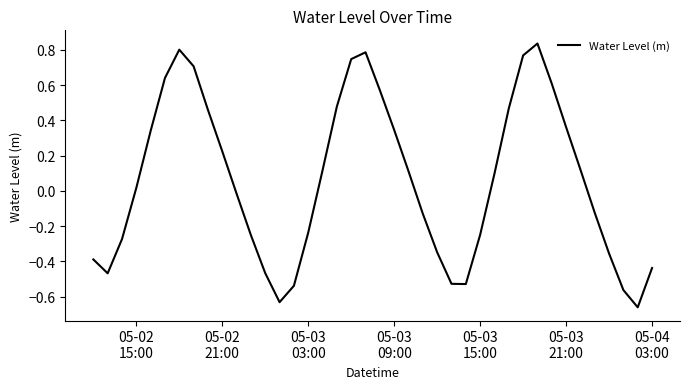

What is the difference between the maximum and minimum values?

1.5